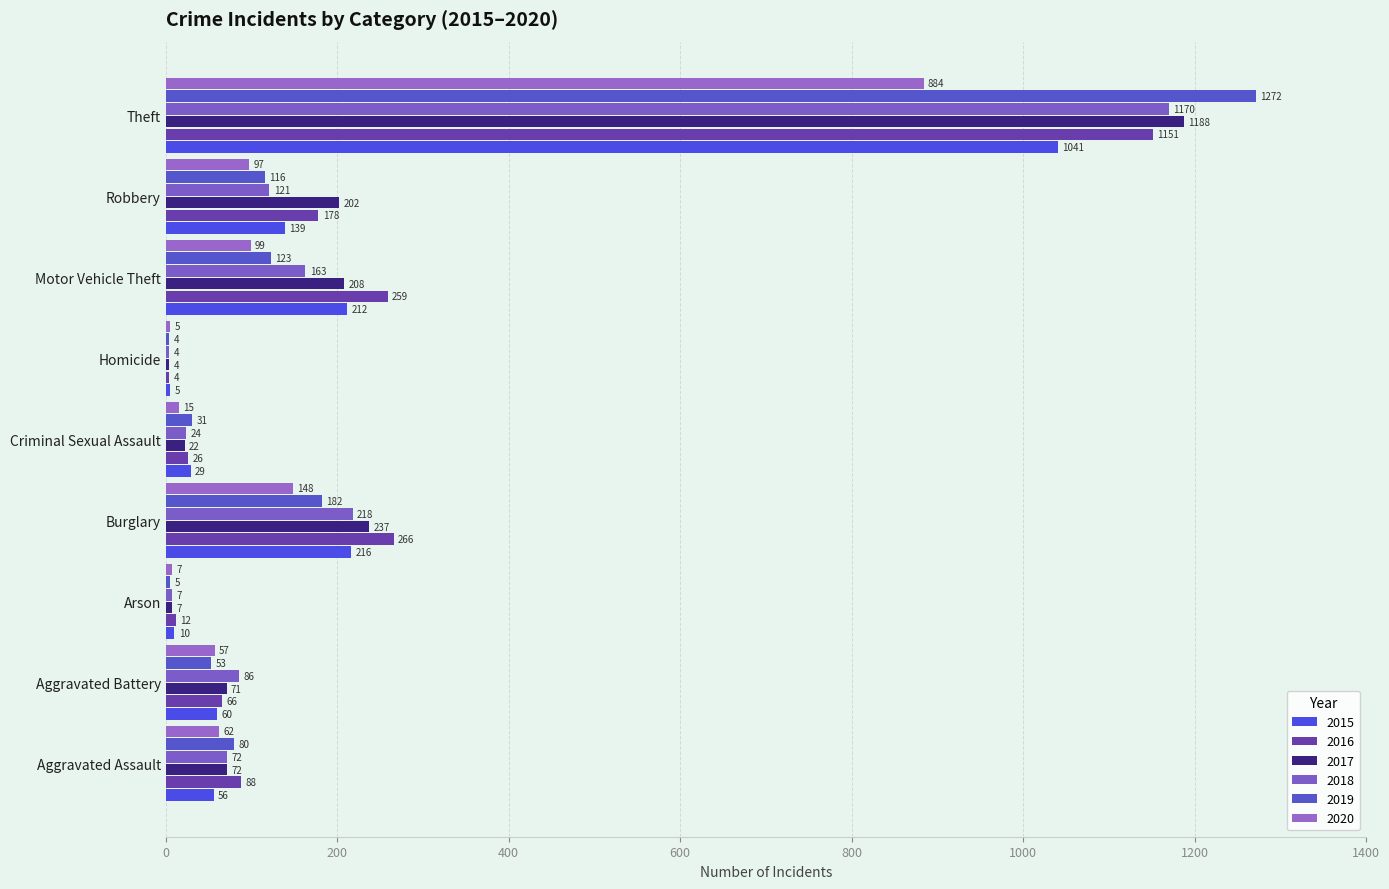

Which category has the lowest value across all series?

Homicide